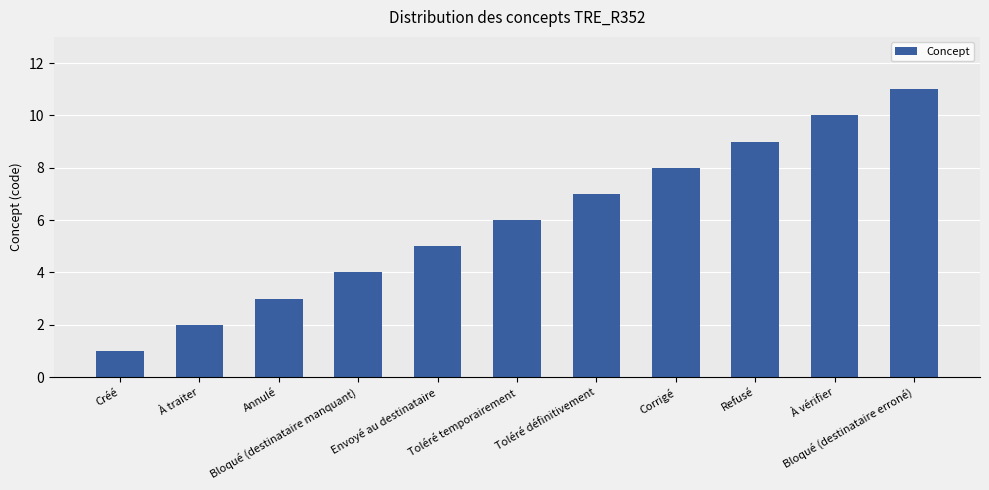

Approximately how many times larger is the value at Envoyé au destinataire compared to À traiter?

2.5